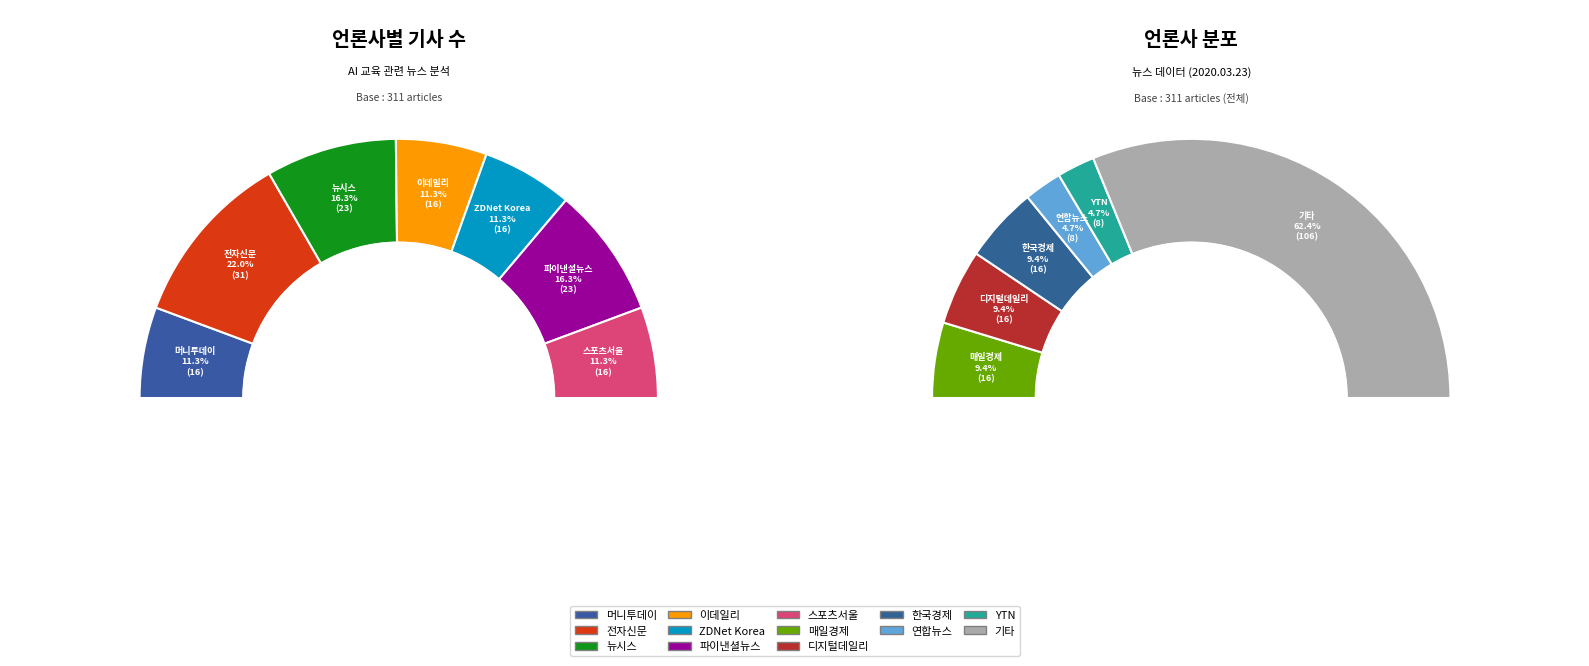

Does 머니투데이 represent more than half of the total?

No